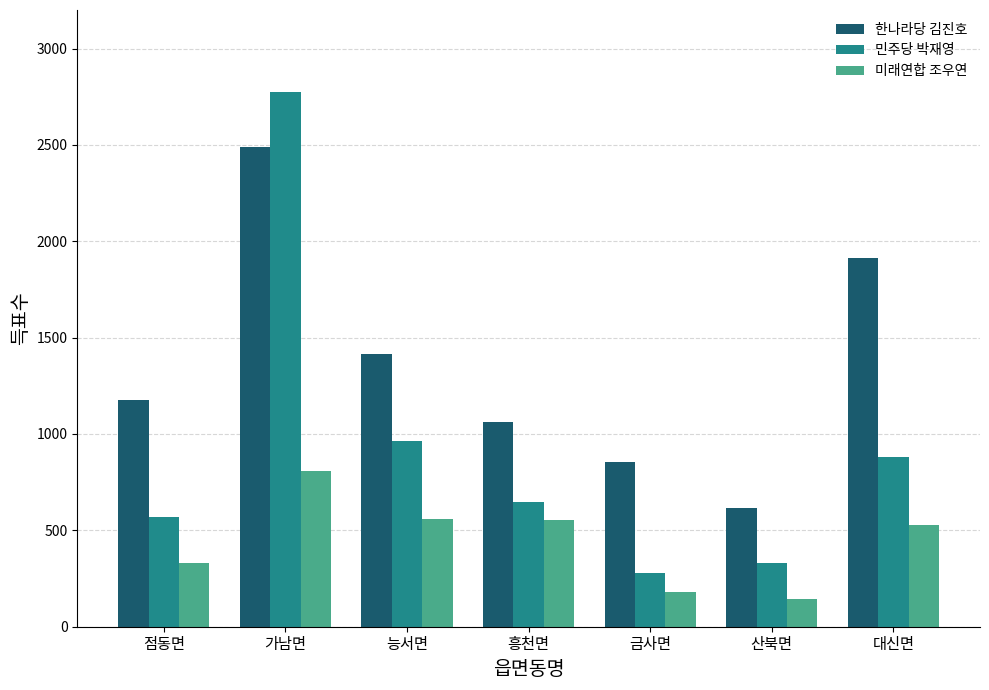

How many categories are shown in the chart?

7